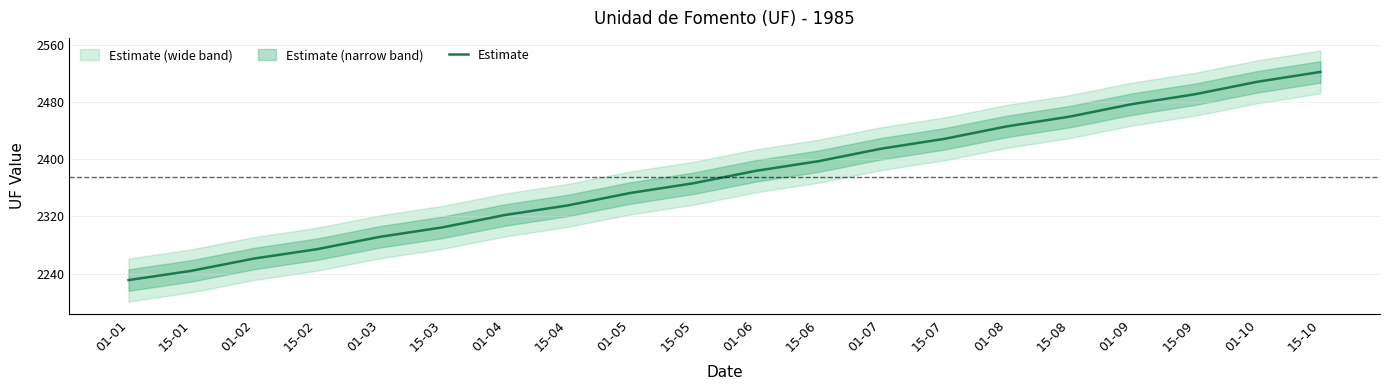

What is the ratio of the value at 15-08 to the value at 01-02?

1.1